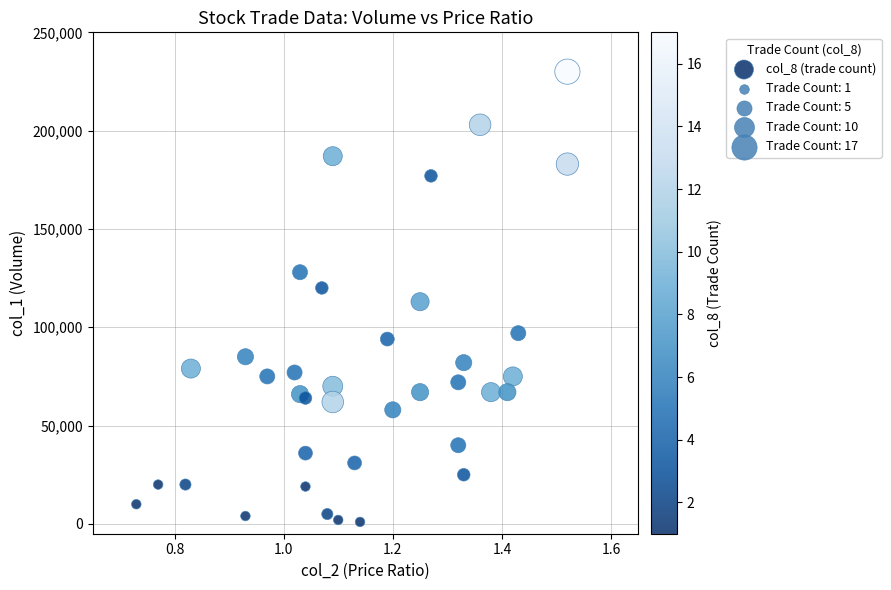

What is the range of Y values (max minus min)?

229000